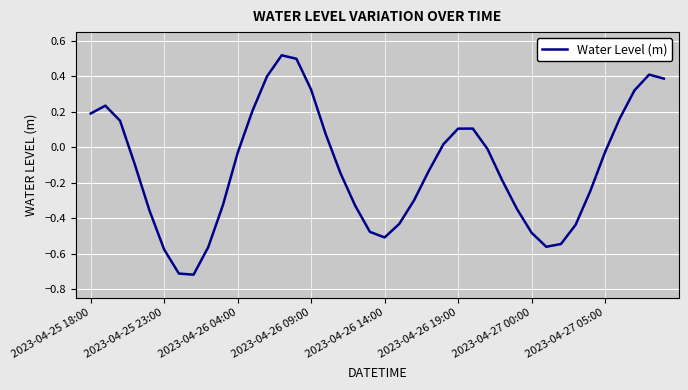

How many lines are shown in the chart?

1